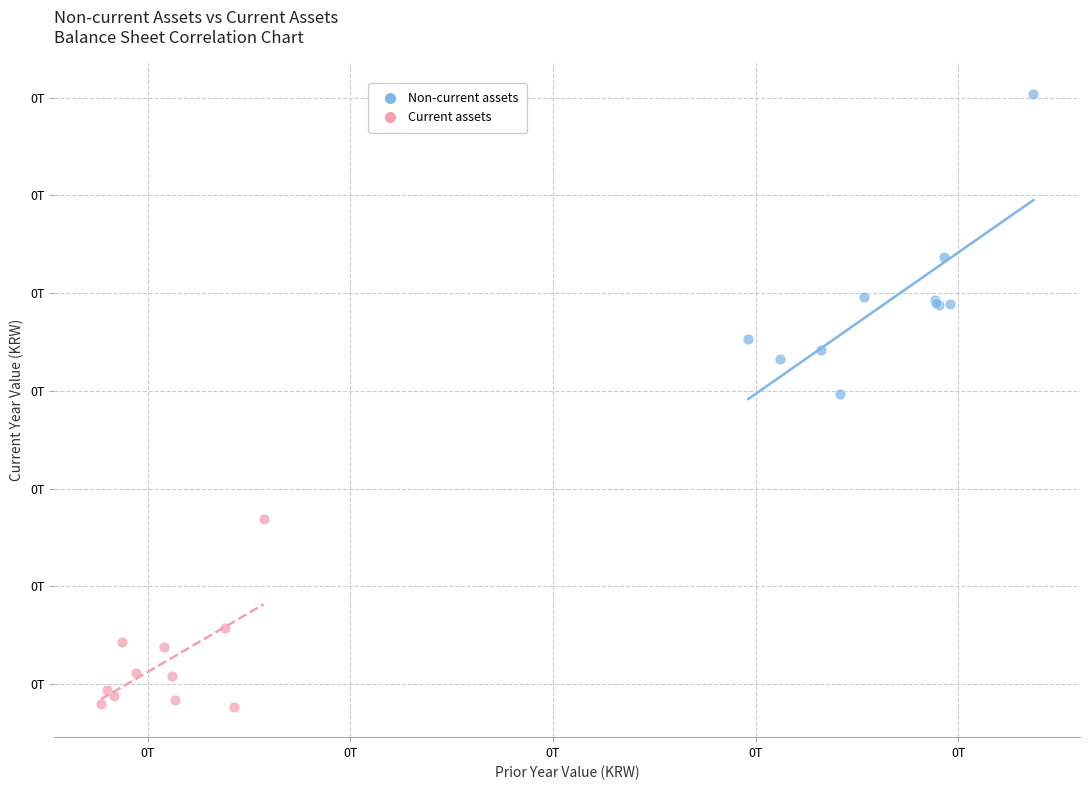

What are all the series names shown in the legend?

Non-current assets, Current assets